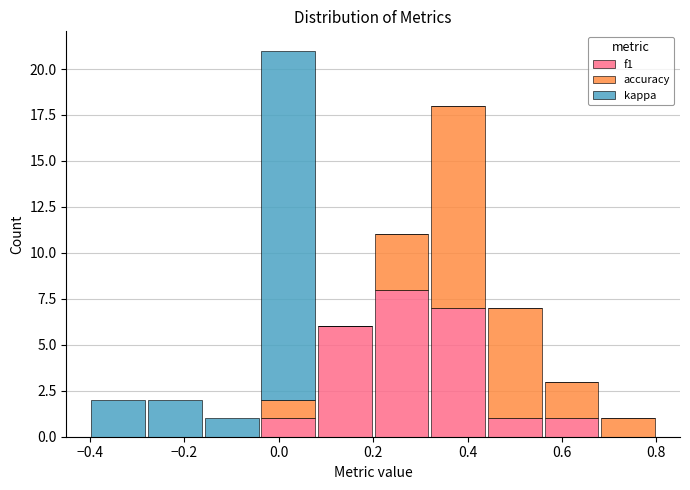

Reading left to right, list every stacked bar in this chart as the range it spans on the x-axis followed by its total height. The values are not printed on the chart, so give them approximately, as read against the axis.

-0.40 to -0.28: 2
-0.28 to -0.16: 2
-0.16 to -0.04: 1
-0.04 to 0.08: 21
0.08 to 0.20: 6
0.20 to 0.32: 11
0.32 to 0.44: 18
0.44 to 0.56: 7
0.56 to 0.68: 3
0.68 to 0.80: 1